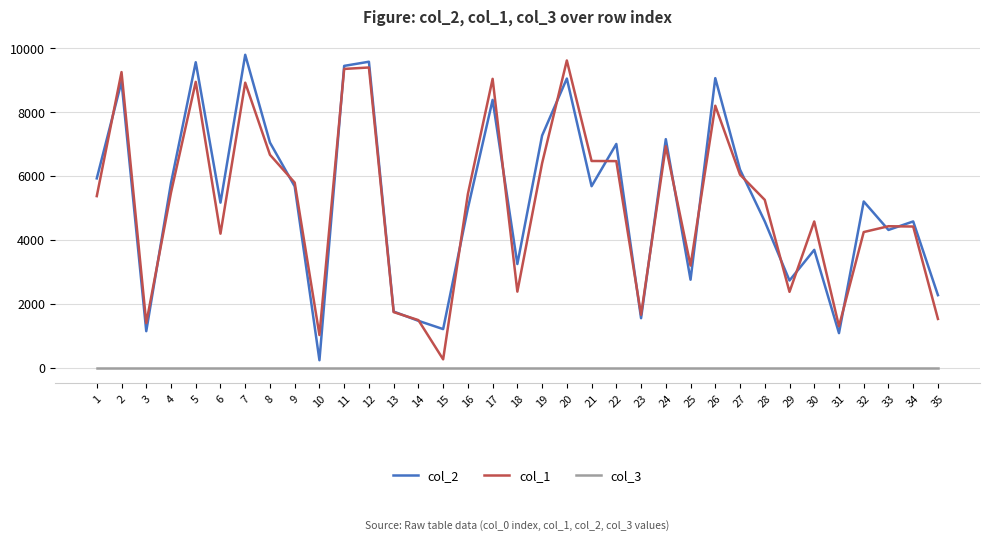

Which series has the largest total across all categories?

col_2